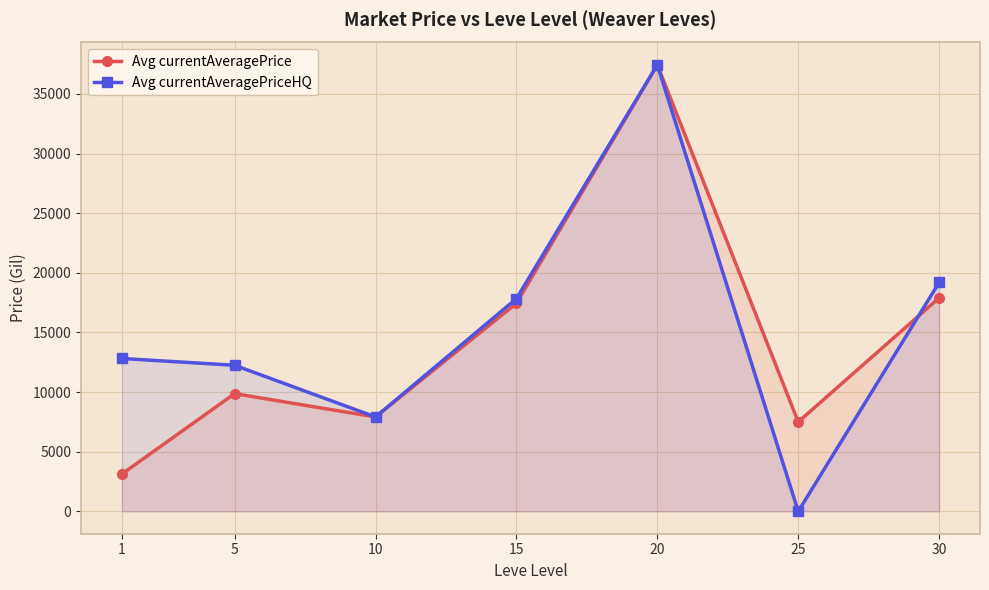

Which series has the largest total across all categories?

Avg currentAveragePriceHQ